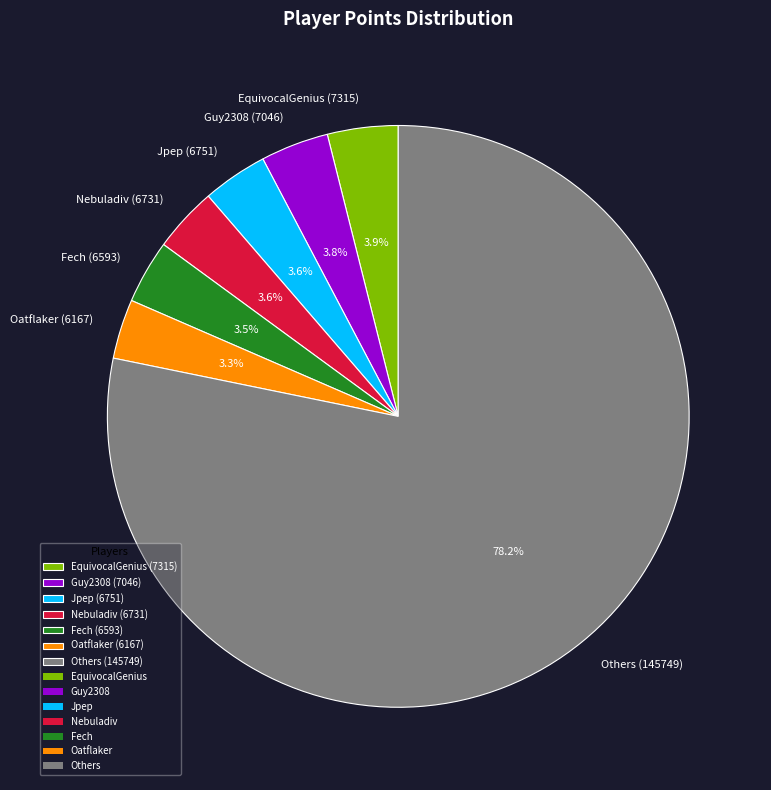

Do Nebuladiv (6731) and Fech (6593) together represent more than half of the pie?

No